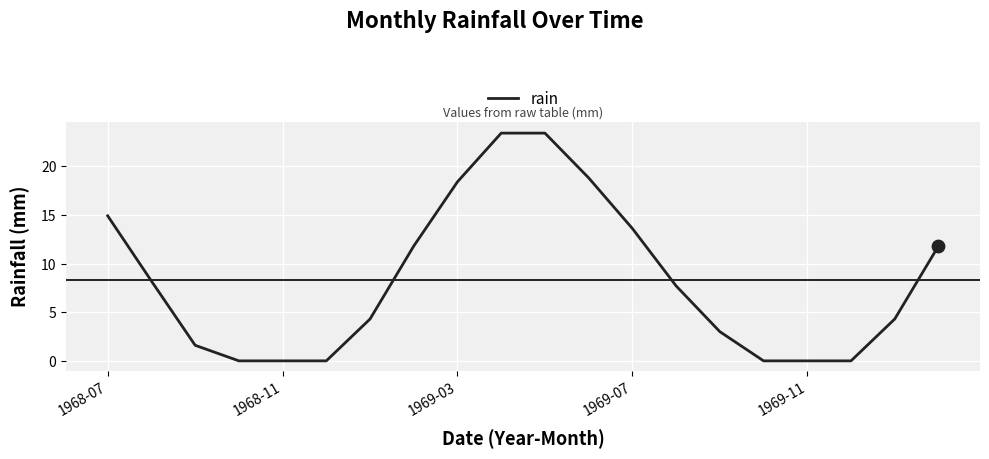

What is the difference between the maximum and minimum values?

23.4